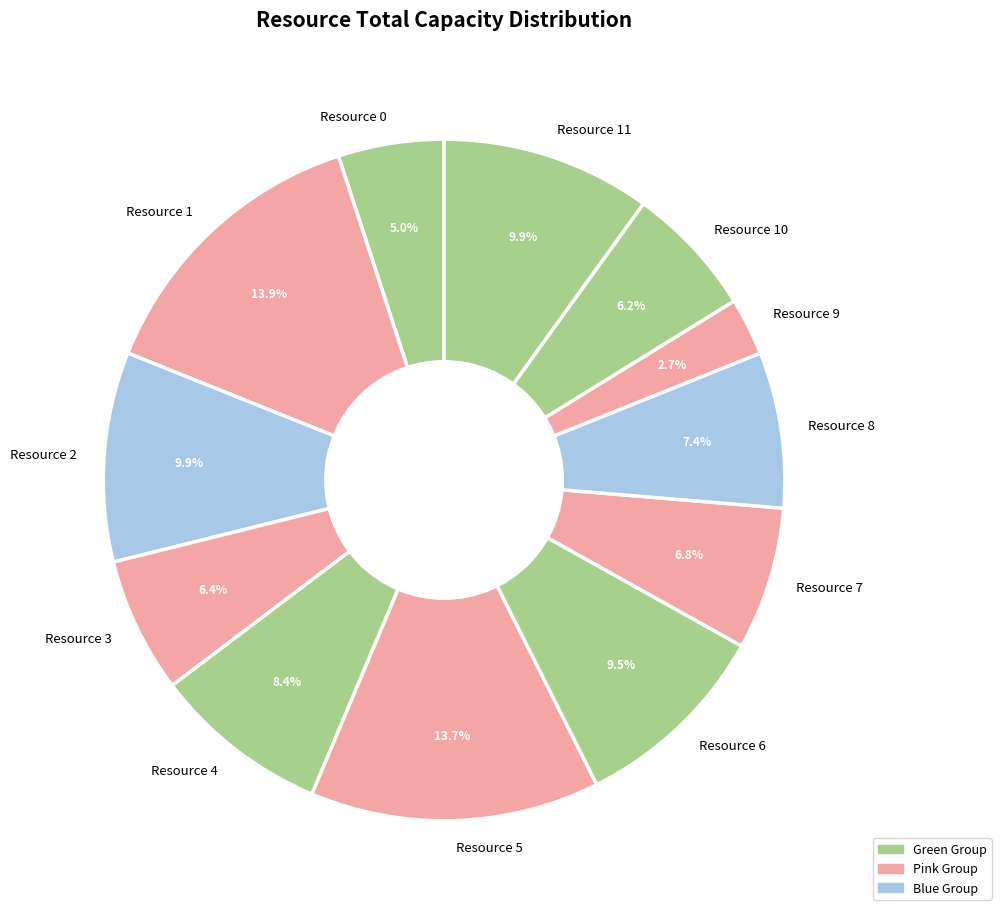

Does any single category account for the majority?

No